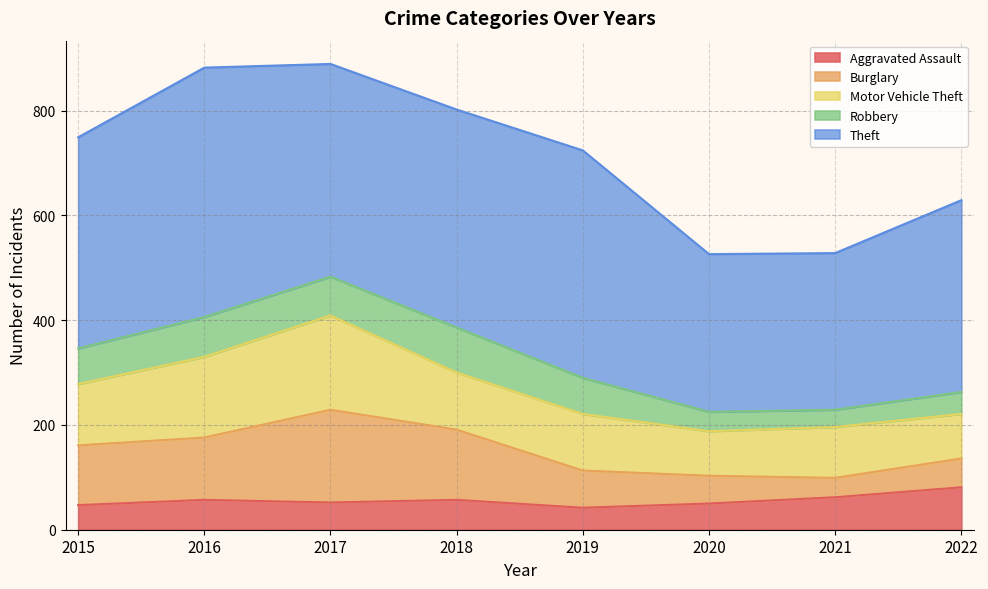

What is the average value of the Theft series?

388